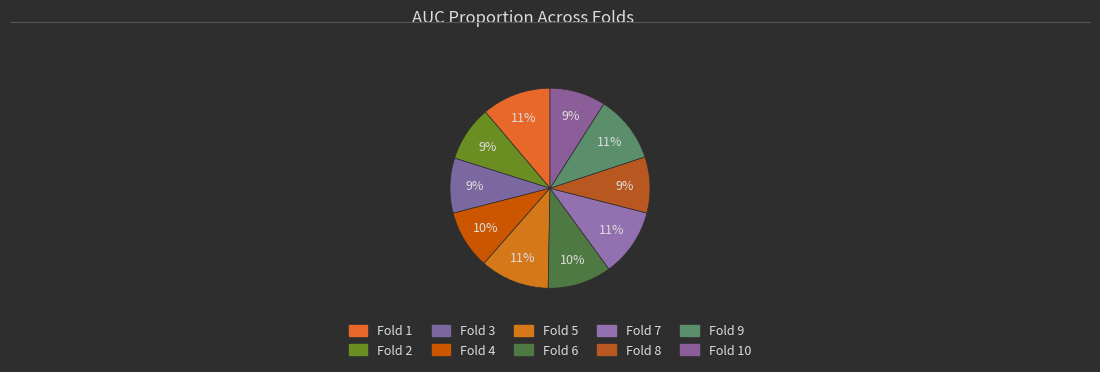

Is it true that Fold 10 is 2% of the pie?

False